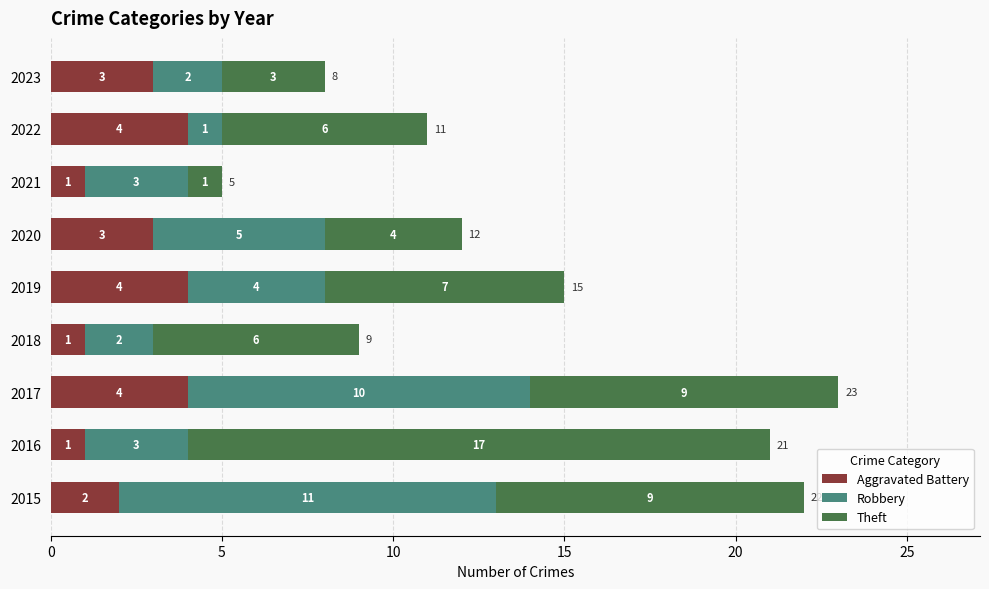

What is the difference between the maximum and minimum values in the Aggravated Battery series?

3